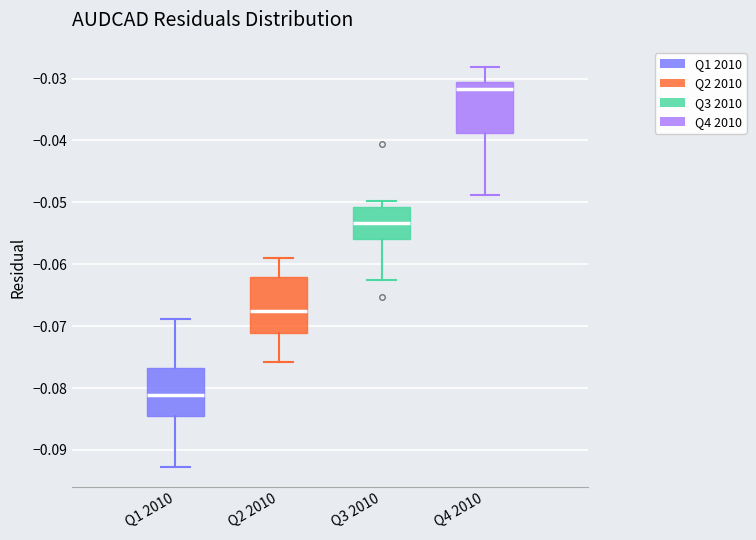

Reading left to right, transcribe this box plot: for each box, give where its median line is, the range the box spans, and where its two whiskers end, as read against the y-axis. The values are not printed on the chart, so give them approximately, as read against the axis.

Q1 2010: median -0.081, box -0.084 to -0.077, whiskers -0.093 to -0.069
Q2 2010: median -0.068, box -0.071 to -0.062, whiskers -0.076 to -0.059
Q3 2010: median -0.053, box -0.056 to -0.051, whiskers -0.063 to -0.050
Q4 2010: median -0.032, box -0.039 to -0.030, whiskers -0.049 to -0.028